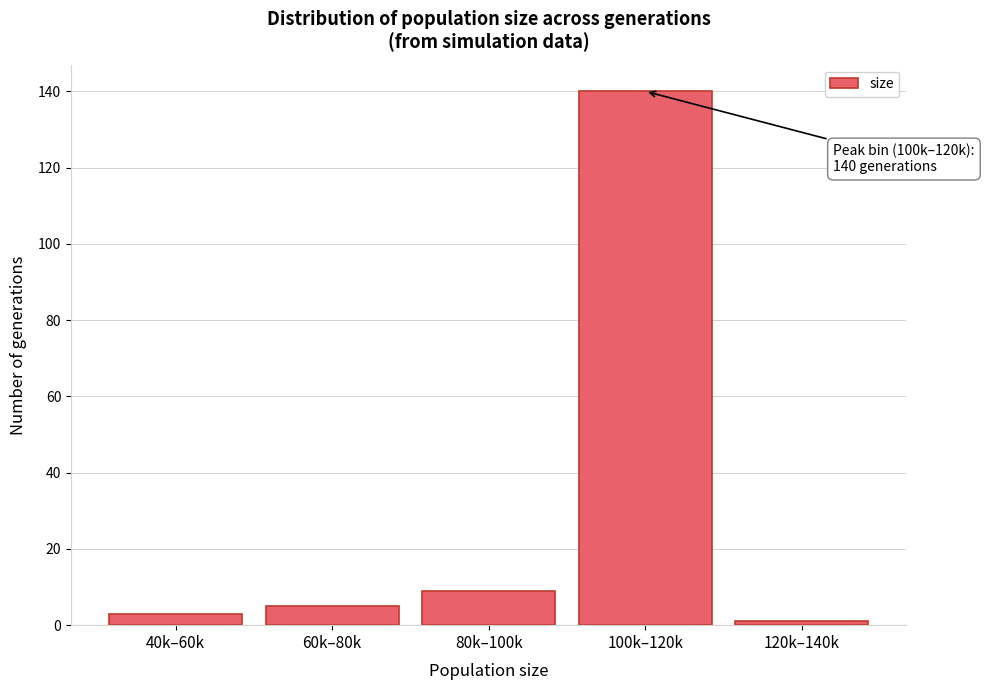

Reading left to right, what are all the values shown in this chart?

40k–60k=3	60k–80k=5	80k–100k=9	100k–120k=140	120k–140k=1